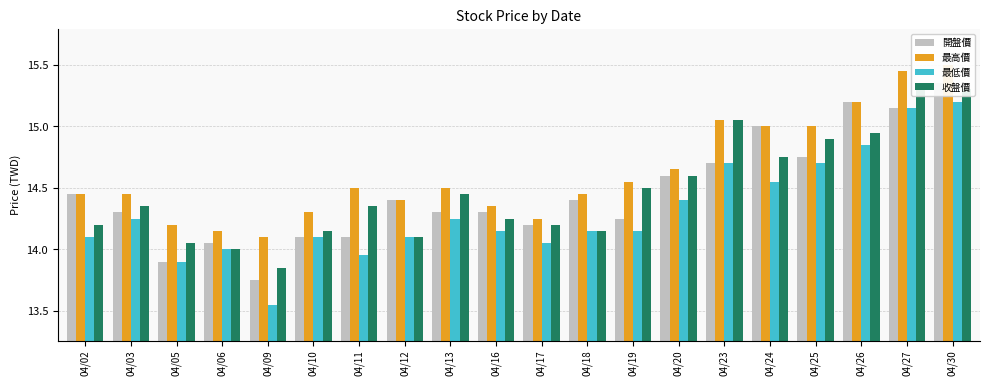

What is the difference between the maximum and minimum values in the 開盤價 series?

1.6